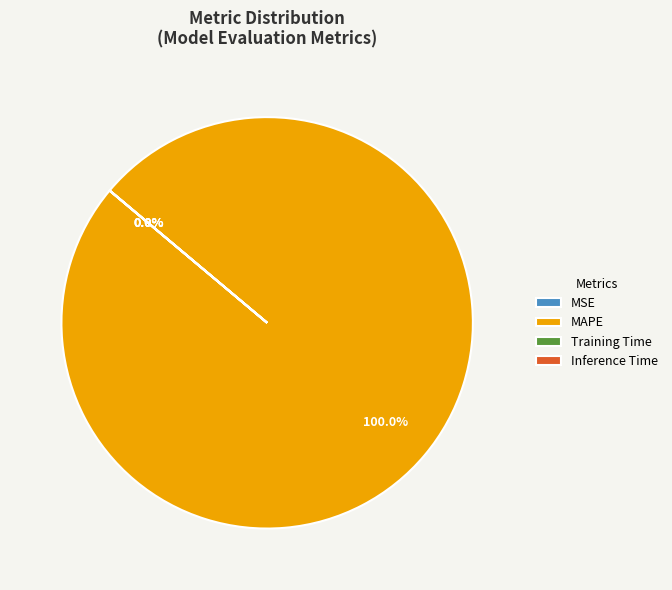

Which slice is the largest?

MAPE